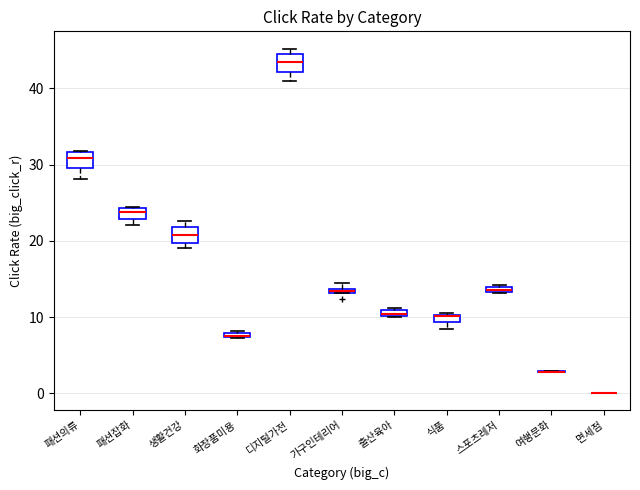

Where is the lower edge of the box for 생활건강 on the y-axis? The values are not printed on the chart, so give them approximately, as read against the axis.

20